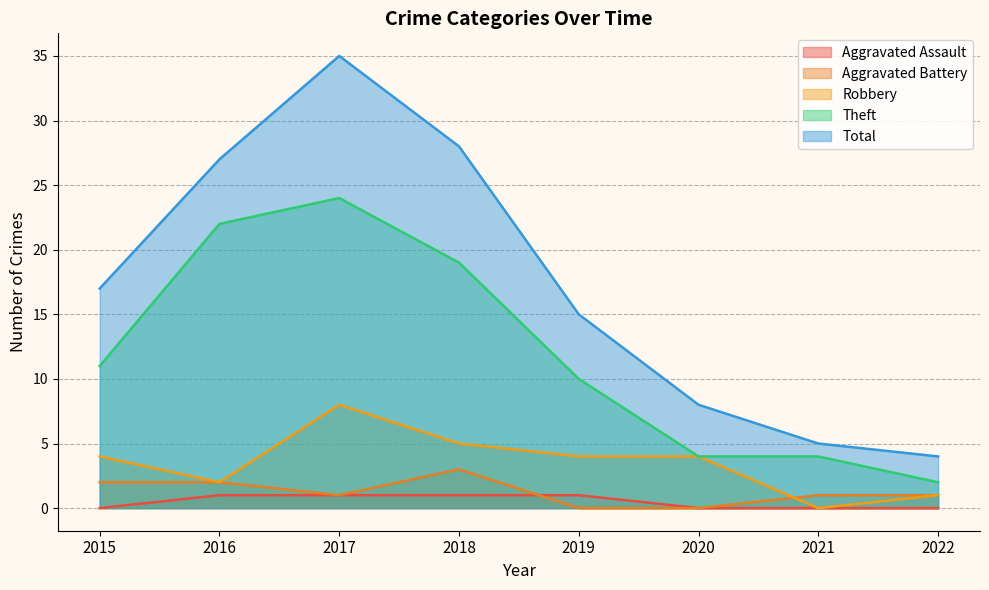

Where does the Theft series first go above 11?

2016